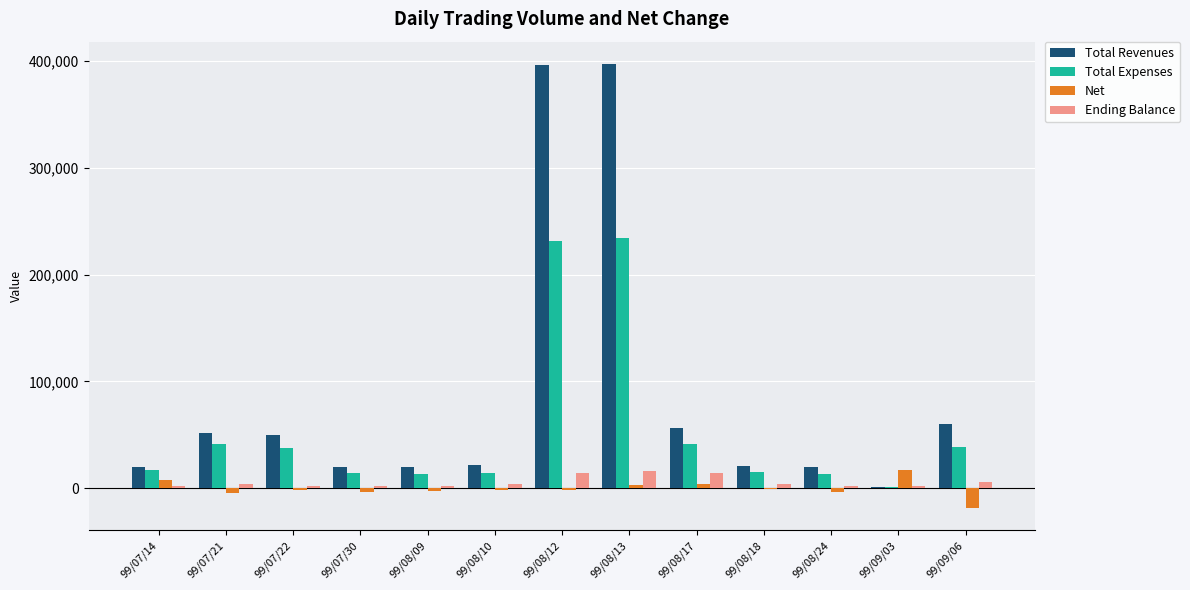

What is the difference between the Total Expenses values at 99/07/22 and 99/07/21?

3080.0